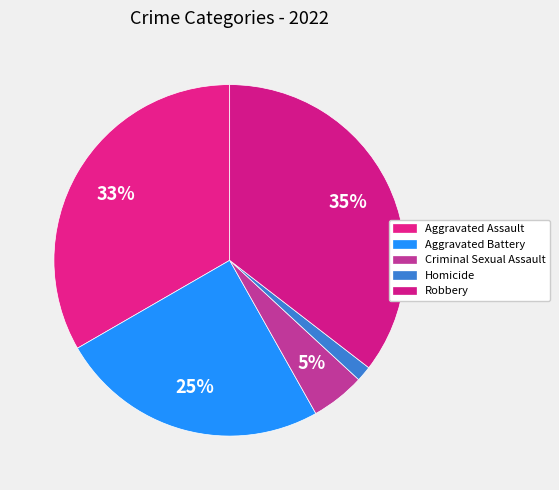

Which category has the biggest portion of the pie?

Robbery